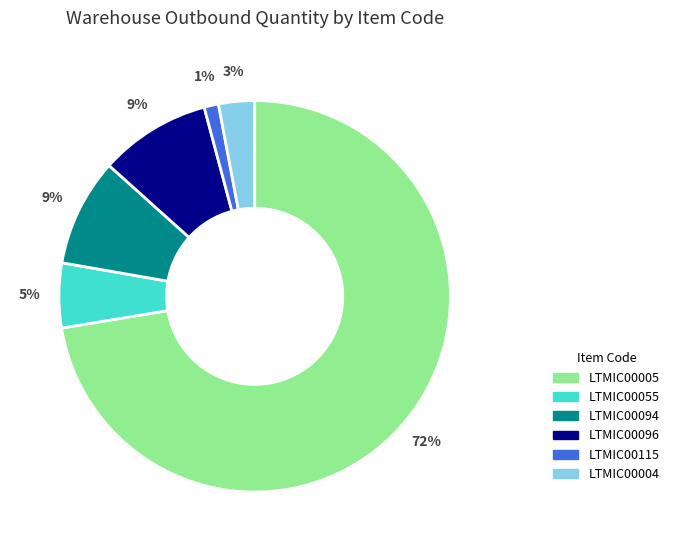

To the nearest percent, what portion does LTMIC00096 represent?

9%